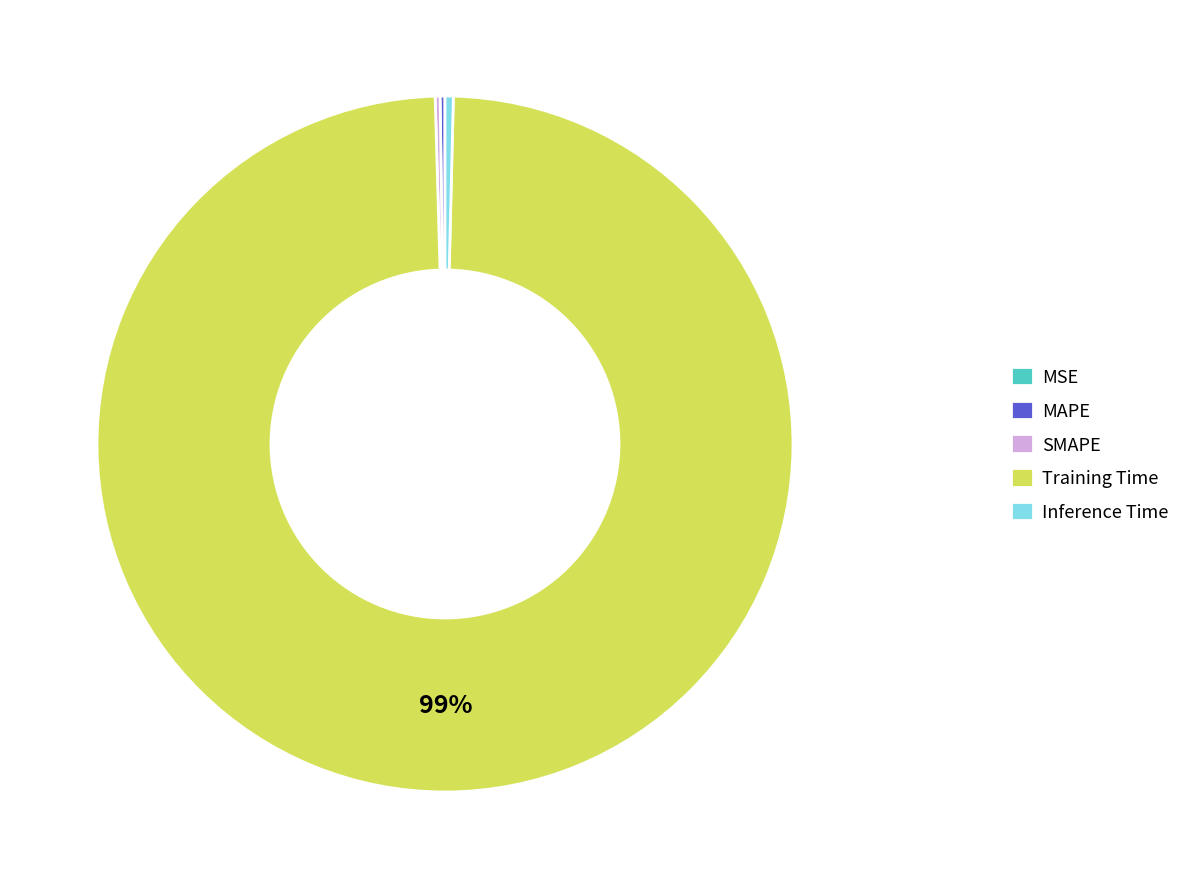

Does Inference Time represent more than half of the total?

No